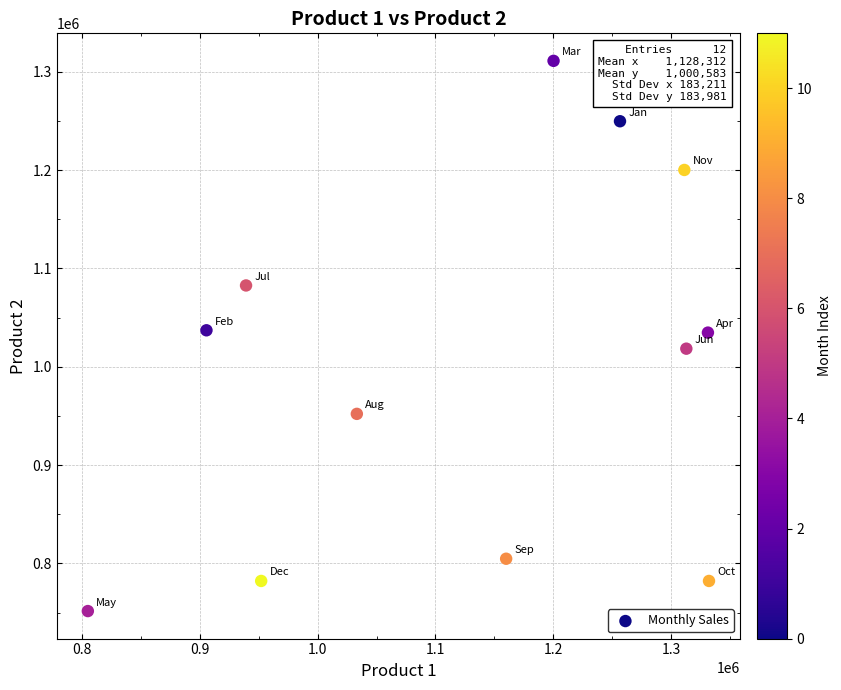

What is the range of X values (max minus min)?

527127